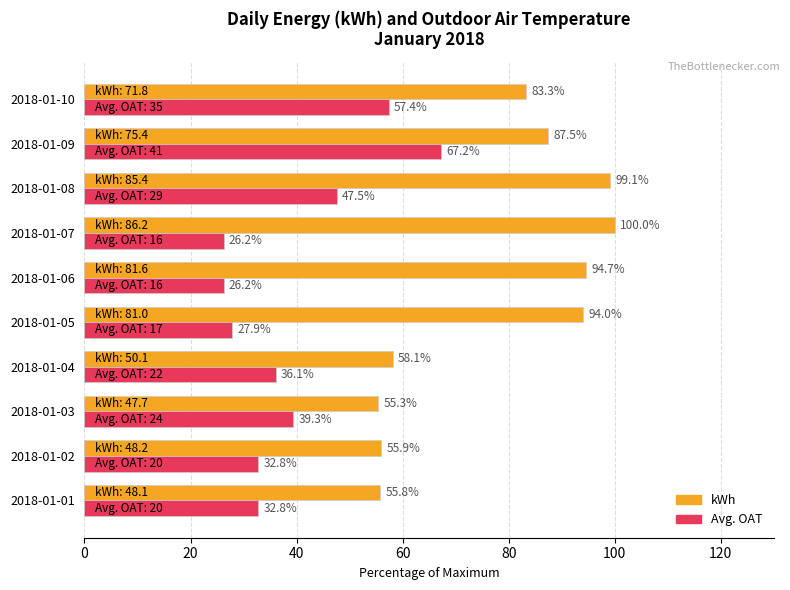

List the series in order of their overall mean, highest first.

kWh, Avg. OAT